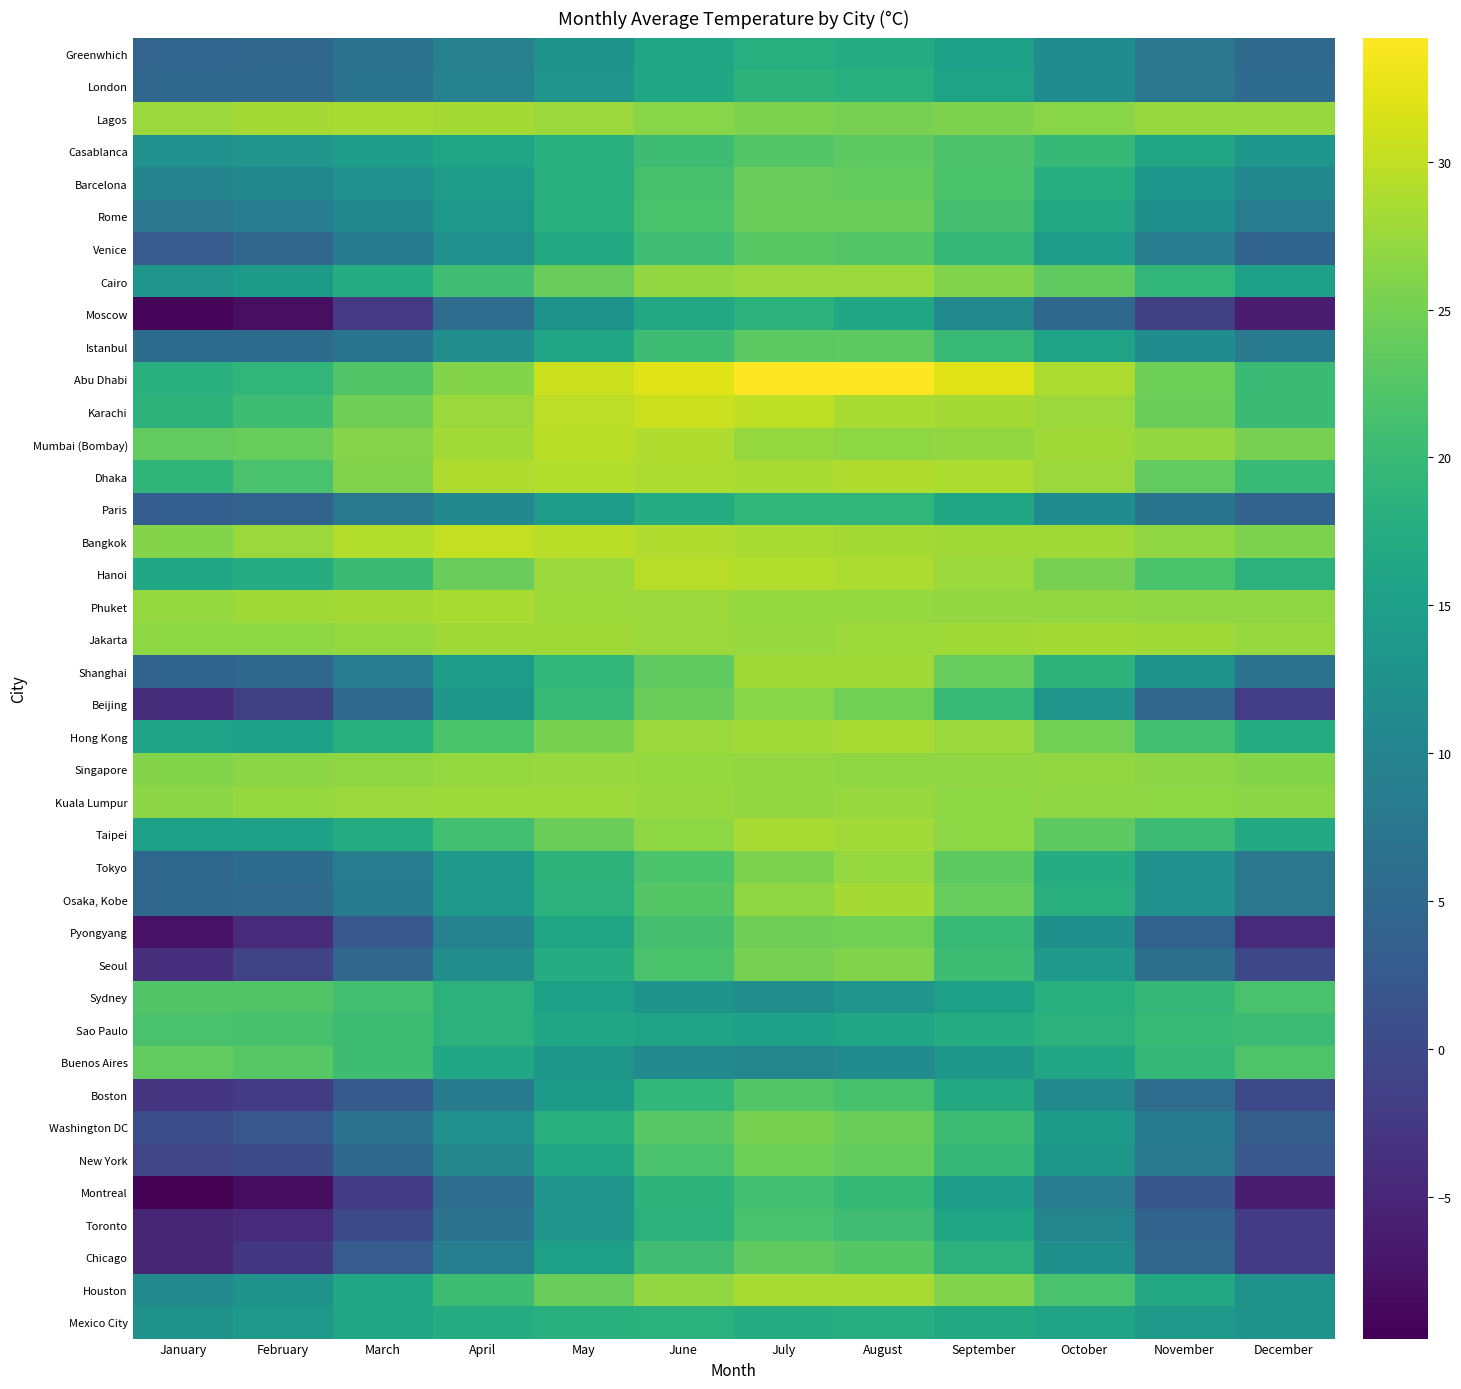

Reading right to left, what are all the values shown in this chart?

Greenwhich: December=5.4	November=7.6	October=11.6	September=15.1	August=17.3	July=17.9	June=16.0	May=12.7	April=9.4	March=7.0	February=4.8	January=4.5
London: December=5.6	November=7.7	October=11.6	September=15.5	August=18.2	July=18.7	June=16.6	May=13.1	April=9.7	March=7.2	February=5.0	January=4.9
Lagos: December=27.4	November=27.4	October=26.3	September=25.7	August=25.2	July=25.7	June=26.4	May=27.5	April=28.2	March=28.6	February=28.2	January=27.5
Casablanca: December=13.4	November=16.1	October=19.7	September=21.9	August=23.3	July=22.4	June=20.6	May=18.2	April=16.0	March=14.7	February=13.1	January=12.4
Barcelona: December=10.7	November=13.4	October=17.6	September=21.7	August=23.8	July=24.1	June=21.4	May=17.7	April=14.6	March=12.5	February=10.7	January=9.8
Rome: December=8.9	November=12.3	October=16.8	September=21.3	August=24.3	July=24.4	June=21.7	May=17.7	April=13.7	March=10.8	February=8.9	January=7.7
Venice: December=4.4	November=8.7	October=14.4	September=19.5	August=22.4	July=22.9	June=20.7	May=16.9	April=12.5	March=8.2	February=4.8	January=2.9
Cairo: December=15.1	November=19.2	October=23.5	September=25.8	August=27.6	July=27.6	June=27.0	May=24.1	April=20.7	March=17.4	February=14.1	January=13.1
Moscow: December=-6.2	November=-1.5	October=4.9	September=11.2	August=16.6	July=18.4	June=16.8	May=12.8	April=5.9	March=-2.5	February=-8.0	January=-9.2
Istanbul: December=8.2	November=11.6	October=15.7	September=19.8	August=23.2	July=23.1	June=20.6	May=16.1	April=11.7	March=7.3	February=5.8	January=5.7
Abu Dhabi: December=20.2	November=24.5	October=28.7	September=32.0	August=34.2	July=34.1	June=32.0	May=30.6	April=26.0	March=22.2	February=19.1	January=18.2
Karachi: December=20.2	November=24.3	October=27.5	September=28.2	August=28.6	July=30.0	June=30.7	May=29.9	April=27.6	March=24.6	February=20.5	January=18.7
Mumbai (Bombay): December=25.1	November=27.0	October=28.0	September=27.0	August=26.8	July=27.2	June=28.9	May=29.7	April=28.1	March=26.2	February=23.9	January=23.7
Dhaka: December=20.1	November=23.7	October=27.5	September=28.8	August=28.9	July=28.6	June=28.8	May=29.1	April=29.0	March=25.8	February=21.5	January=19.0
Paris: December=4.2	November=7.2	October=11.6	September=16.4	August=19.1	July=19.4	June=17.5	May=14.3	April=10.8	March=7.8	February=4.2	January=3.3
Bangkok: December=25.6	November=26.9	October=27.9	September=28.0	August=28.3	July=28.6	June=28.9	May=29.7	April=30.2	March=29.1	February=27.5	January=26.0
Hanoi: December=18.5	November=21.7	October=25.2	September=27.5	August=28.8	July=29.1	June=29.4	May=27.6	April=24.1	March=20.2	February=17.4	January=16.6
Phuket: December=26.9	November=26.9	October=27.0	September=27.0	August=27.3	July=27.3	June=27.6	May=27.8	April=28.6	March=28.3	February=27.9	January=27.2
Jakarta: December=27.4	November=27.9	October=28.3	September=28.0	August=27.7	July=27.4	June=27.6	May=28.0	April=27.9	March=27.3	February=26.8	January=26.8
Shanghai: December=6.9	November=12.8	October=18.6	September=23.9	August=27.9	July=28.0	June=23.5	May=19.4	April=14.4	March=8.8	February=4.9	January=4.3
Beijing: December=-1.8	November=4.7	October=13.1	September=19.9	August=24.9	July=26.3	June=24.3	May=19.9	April=13.5	March=5.4	February=-1.4	January=-4.0
Hong Kong: December=17.4	November=20.9	October=24.8	September=27.5	August=28.4	July=28.1	June=27.5	May=25.4	April=21.8	March=17.9	February=15.4	January=15.7
Singapore: December=26.1	November=26.6	October=27.0	September=26.9	August=26.9	July=27.1	June=27.3	May=27.4	April=27.2	March=26.9	February=26.6	January=26.1
Kuala Lumpur: December=26.5	November=26.7	October=26.9	September=26.8	August=27.4	July=27.0	June=27.4	May=27.7	April=27.7	March=27.5	February=27.2	January=26.5
Taipei: December=17.1	November=20.3	October=23.3	September=26.7	August=28.1	July=28.4	June=26.7	May=24.3	April=20.8	March=17.2	February=15.3	January=15.2
Tokyo: December=7.7	November=12.4	October=17.5	September=23.2	August=27.3	July=25.5	June=21.8	May=18.6	April=14.0	March=8.6	February=5.8	January=5.1
Osaka, Kobe: December=7.7	November=12.5	October=17.9	September=23.9	August=28.2	July=26.9	June=22.6	May=18.5	April=14.0	March=8.3	February=5.4	January=4.9
Pyongyang: December=-4.5	November=3.8	October=12.2	September=19.8	August=24.8	July=24.6	June=21.2	May=16.1	April=9.7	March=2.1	February=-4.5	January=-7.7
Seoul: December=-0.3	November=6.5	October=13.8	September=20.6	August=25.9	July=25.1	June=21.8	May=17.5	April=11.7	March=4.7	February=-0.8	January=-3.7
Sydney: December=21.5	November=19.5	October=17.8	September=15.2	August=13.1	July=12.0	June=12.9	May=15.2	April=18.4	March=21.1	February=22.3	January=22.2
Sao Paulo: December=20.3	November=19.8	October=18.5	September=17.4	August=16.2	July=15.4	June=15.5	May=16.6	April=18.5	March=20.5	February=21.4	January=21.5
Buenos Aires: December=22.0	November=19.5	October=16.4	September=13.5	August=11.5	July=10.6	June=11.0	May=13.5	April=16.4	March=20.6	February=22.8	January=23.6
Boston: December=-0.1	November=6.0	October=11.2	September=17.0	August=21.4	July=22.4	June=19.4	May=14.1	April=8.3	March=2.7	February=-1.9	January=-2.9
Washington DC: December=3.1	November=8.5	October=14.1	September=20.5	August=24.4	July=25.3	June=22.8	May=18.0	April=12.5	March=7.0	February=2.2	January=0.8
New York: December=2.2	November=7.9	October=13.5	September=19.5	August=23.8	July=24.5	June=21.5	May=16.5	April=10.6	March=4.9	February=0.5	January=-0.6
Montreal: December=-6.3	November=2.0	October=8.6	September=14.9	August=19.6	July=21.1	June=18.6	May=13.2	April=6.0	March=-2.2	February=-8.4	January=-9.8
Toronto: December=-2.1	November=4.2	October=10.4	September=16.2	August=20.7	July=21.5	June=18.5	May=13.1	April=7.0	March=0.0	February=-4.5	January=-5.3
Chicago: December=-1.9	November=4.8	October=12.1	September=18.4	August=22.6	July=23.5	June=20.7	May=15.2	April=9.2	March=2.8	February=-2.7	January=-5.0
Houston: December=12.6	November=16.7	October=21.6	September=25.9	August=28.5	July=28.5	June=27.1	May=24.1	April=20.6	March=16.6	February=12.7	January=11.3
Mexico City: December=12.7	November=14.0	October=15.9	September=17.0	August=17.6	July=17.4	June=18.3	May=18.2	April=17.5	March=16.2	February=13.8	January=12.6